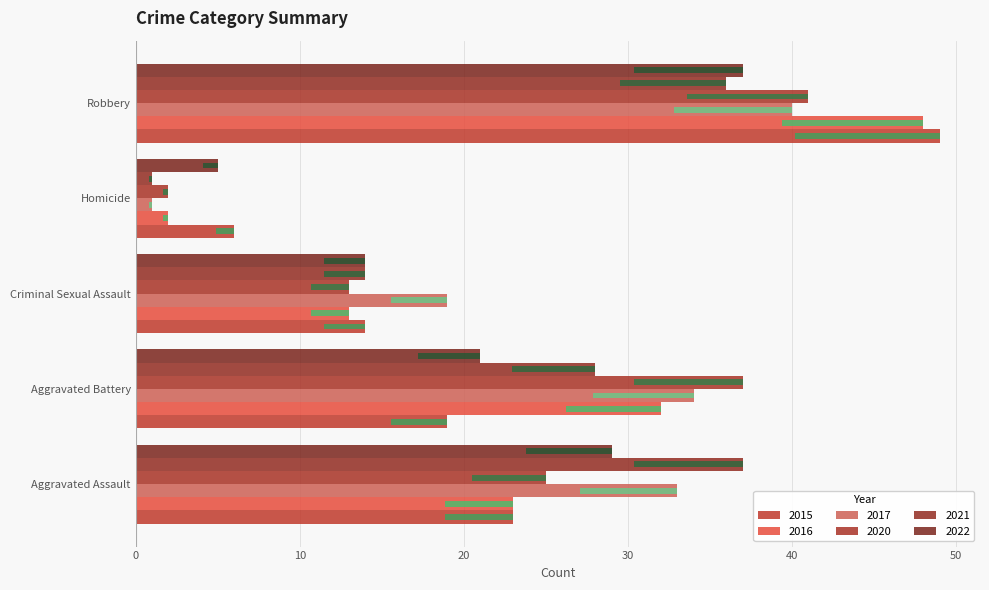

Is it true that 2020 equals 13.0 at Criminal Sexual Assault?

True